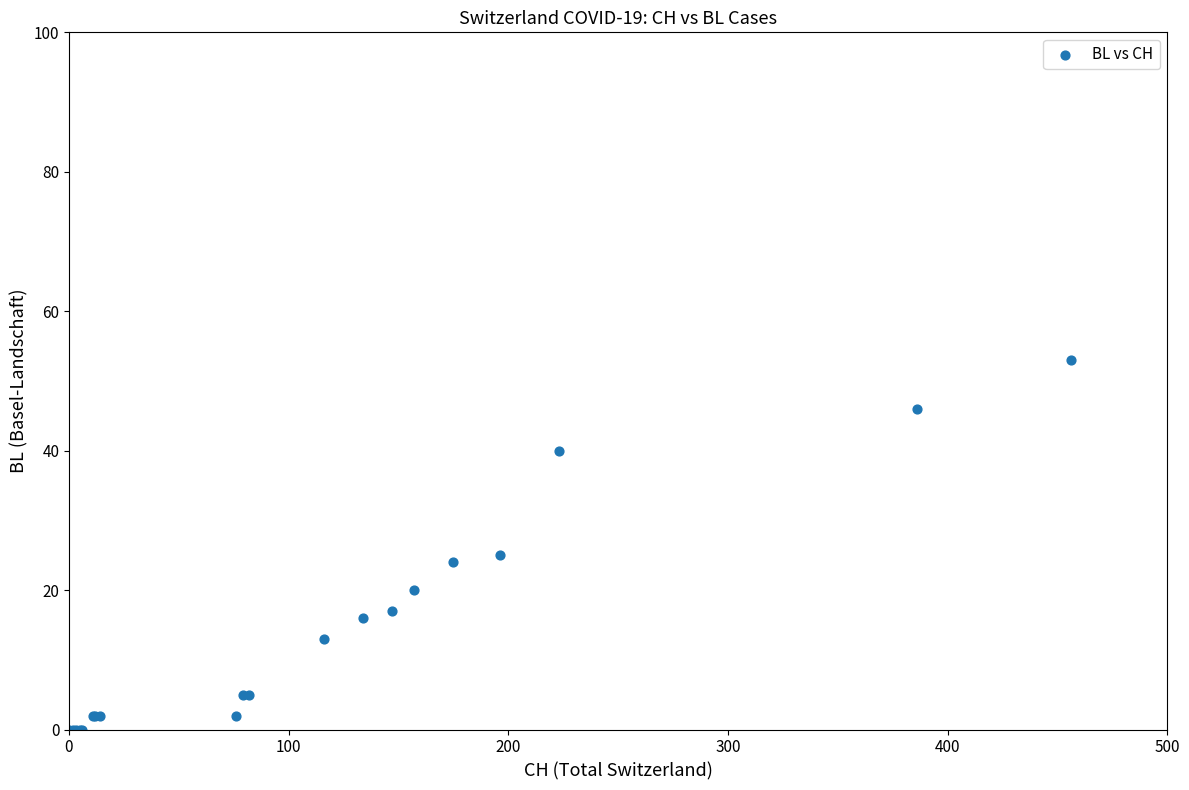

What Y value in the scatter plot is closest to 26?

25